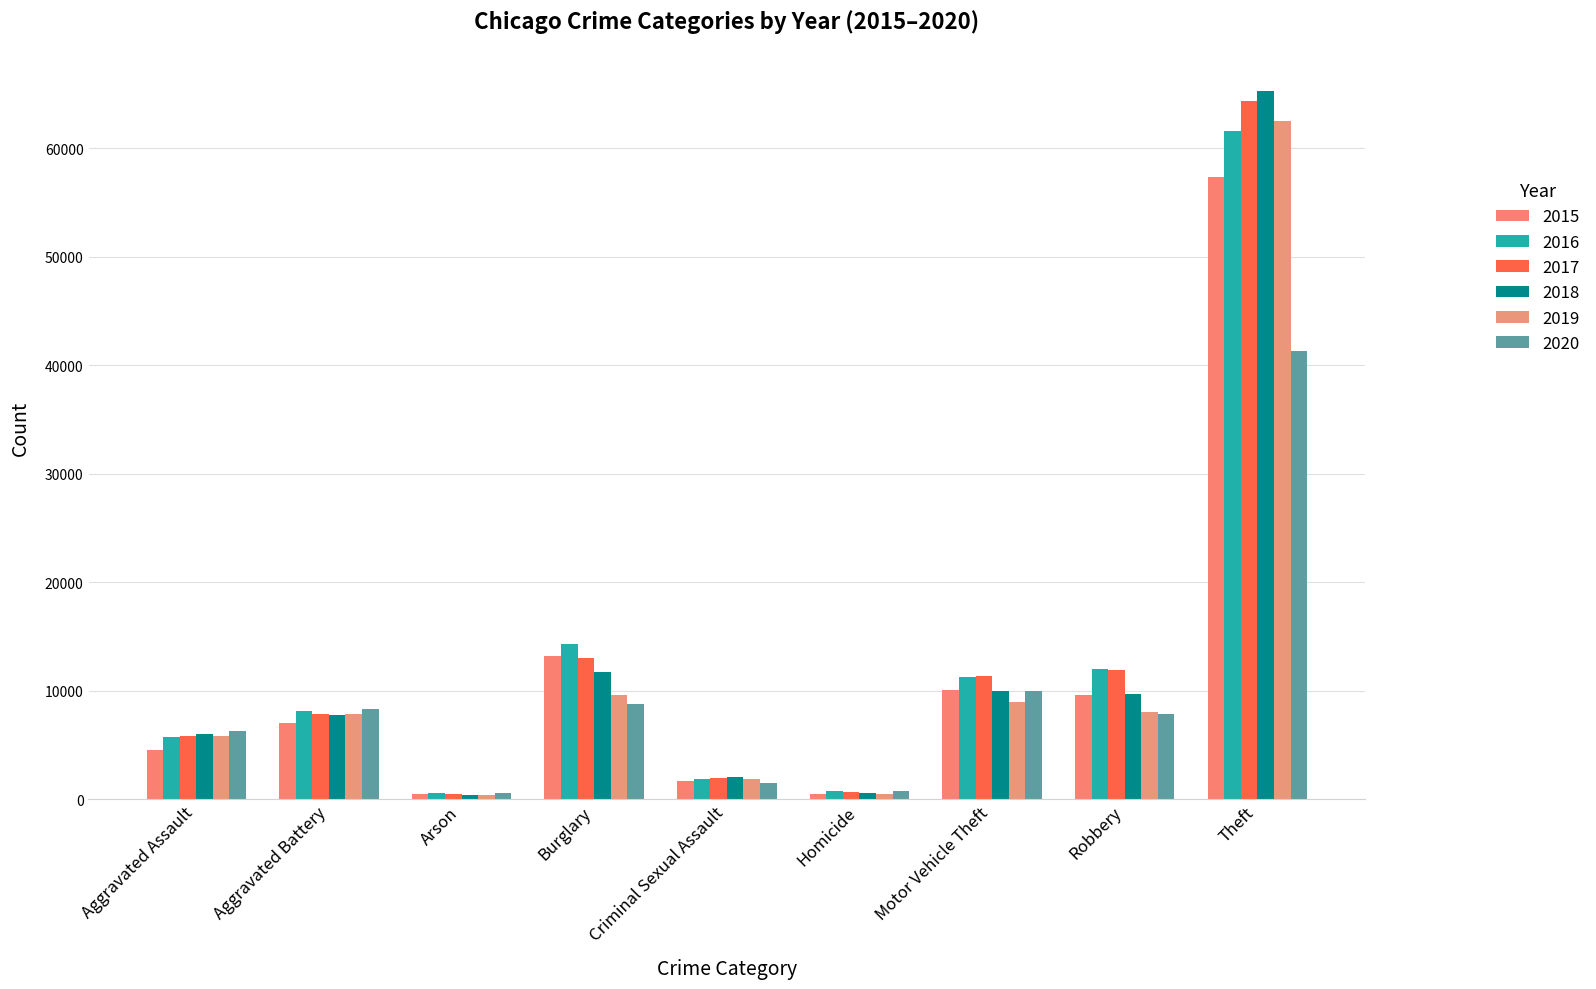

Reading right to left, transcribe all the data shown in this chart.

2015: Theft=57350	Robbery=9638	Motor Vehicle Theft=10068	Homicide=496	Criminal Sexual Assault=1680	Burglary=13184	Arson=448	Aggravated Battery=7018	Aggravated Assault=4480
2016: Theft=61621	Robbery=11960	Motor Vehicle Theft=11286	Homicide=786	Criminal Sexual Assault=1831	Burglary=14289	Arson=515	Aggravated Battery=8085	Aggravated Assault=5712
2017: Theft=64385	Robbery=11880	Motor Vehicle Theft=11380	Homicide=672	Criminal Sexual Assault=1957	Burglary=13001	Arson=444	Aggravated Battery=7845	Aggravated Assault=5793
2018: Theft=65286	Robbery=9680	Motor Vehicle Theft=9985	Homicide=589	Criminal Sexual Assault=1998	Burglary=11747	Arson=373	Aggravated Battery=7734	Aggravated Assault=6001
2019: Theft=62491	Robbery=7994	Motor Vehicle Theft=8977	Homicide=498	Criminal Sexual Assault=1888	Burglary=9638	Arson=376	Aggravated Battery=7857	Aggravated Assault=5841
2020: Theft=41321	Robbery=7855	Motor Vehicle Theft=9959	Homicide=787	Criminal Sexual Assault=1467	Burglary=8757	Arson=588	Aggravated Battery=8319	Aggravated Assault=6263